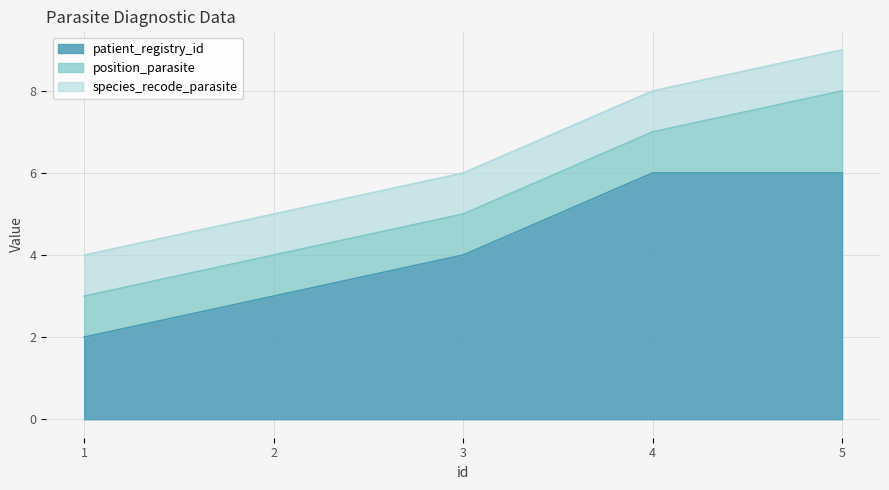

What is the sum of the patient_registry_id values at 5 and 1?

8